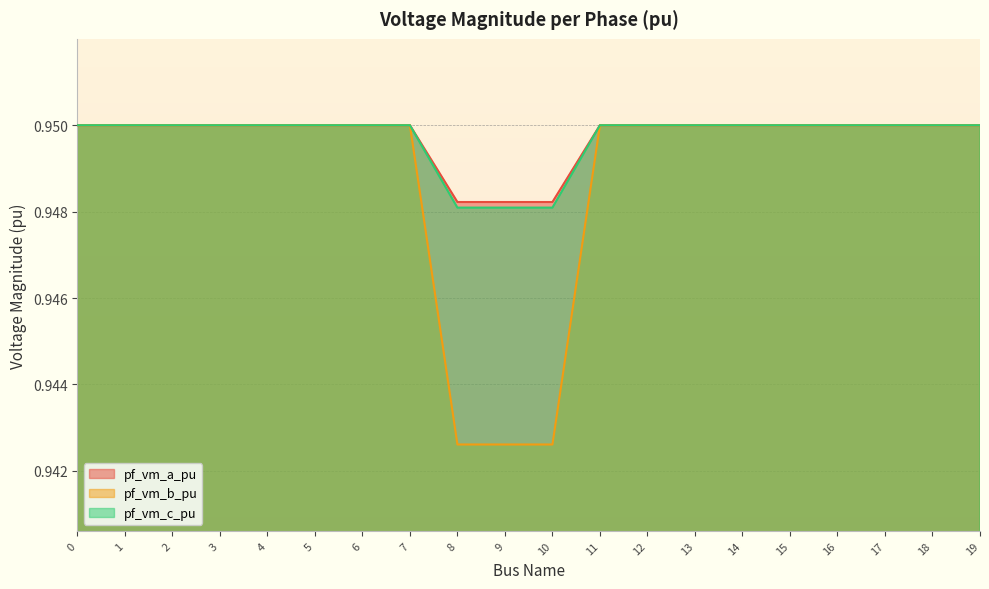

Between 0 and 12, which series saw the biggest shift?

pf_vm_c_pu